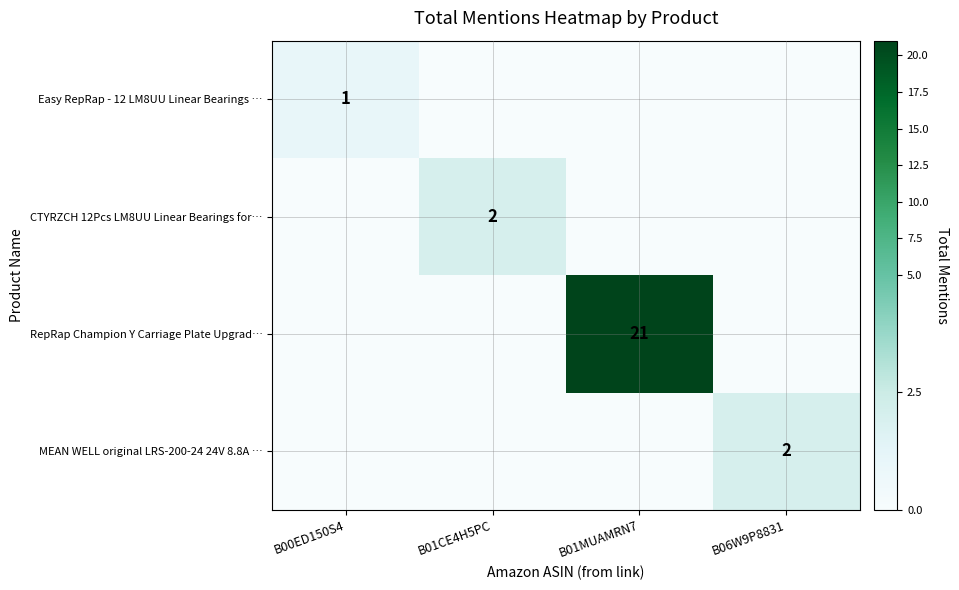

True or false: RepRap Champion Y Carriage Plate Upgrad… has a value of 21 at B01MUAMRN7.

True